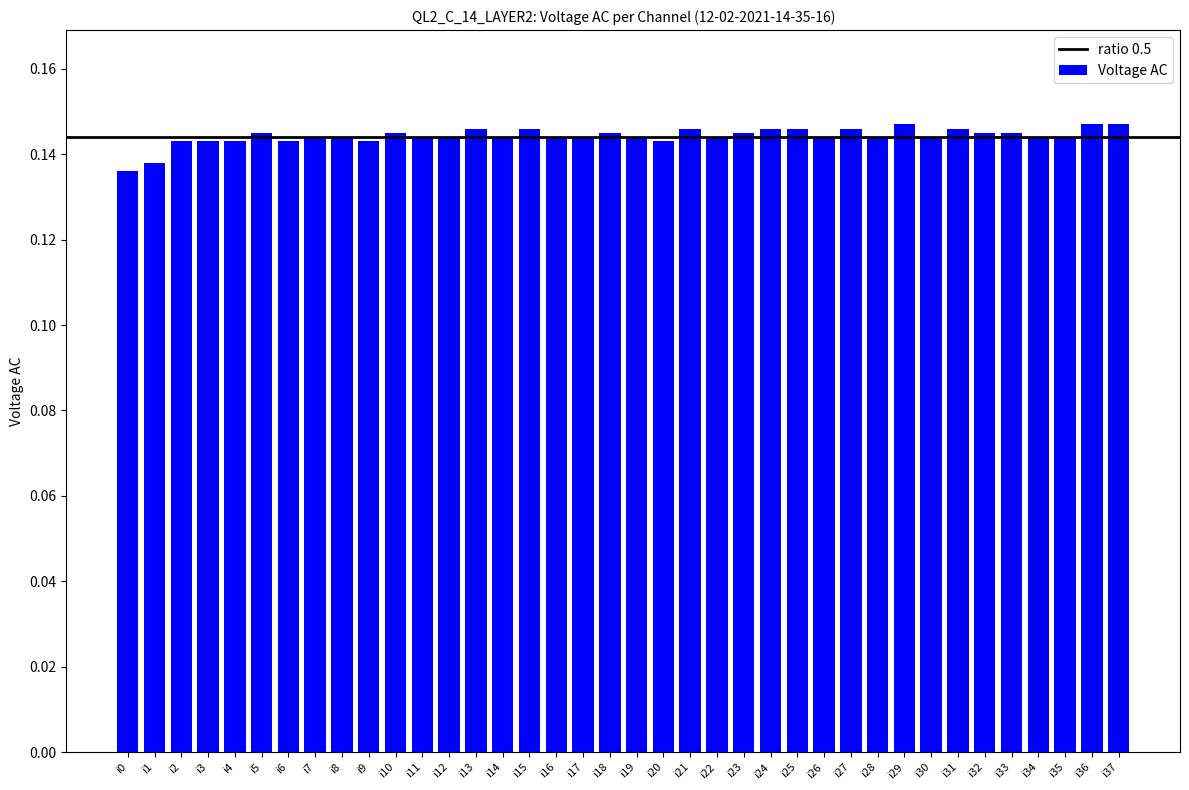

What is the sum of all values?

5.5